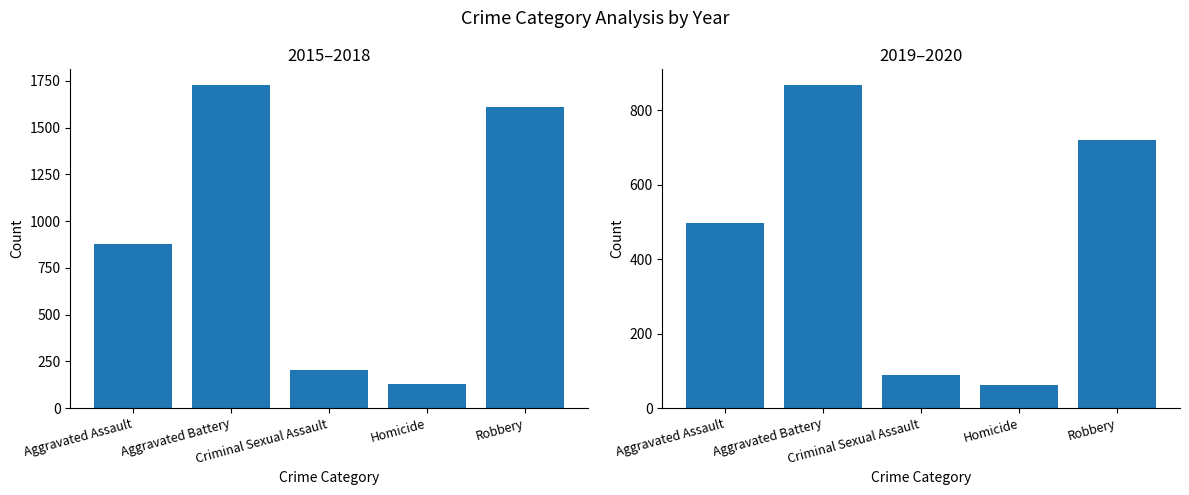

Where is 2019-2020 Total nearest to the value 464?

Aggravated Assault